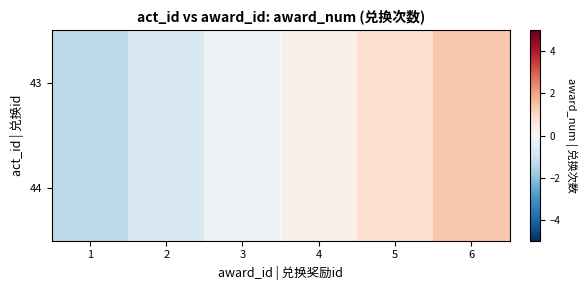

Reading left to right, extract all data points from this chart.

43: 1=-1.3	2=-0.8	3=-0.3	4=0.3	5=0.8	6=1.3
44: 1=-1.3	2=-0.8	3=-0.3	4=0.3	5=0.8	6=1.3